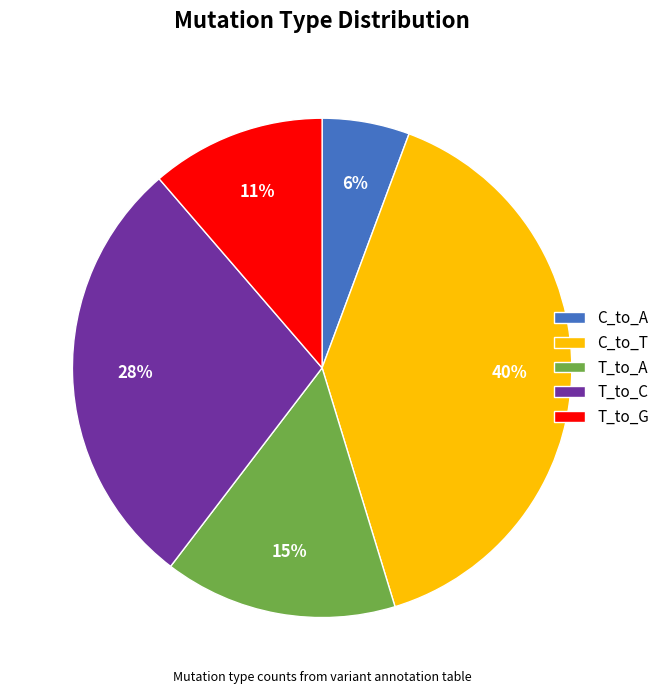

Does any single category account for the majority?

No